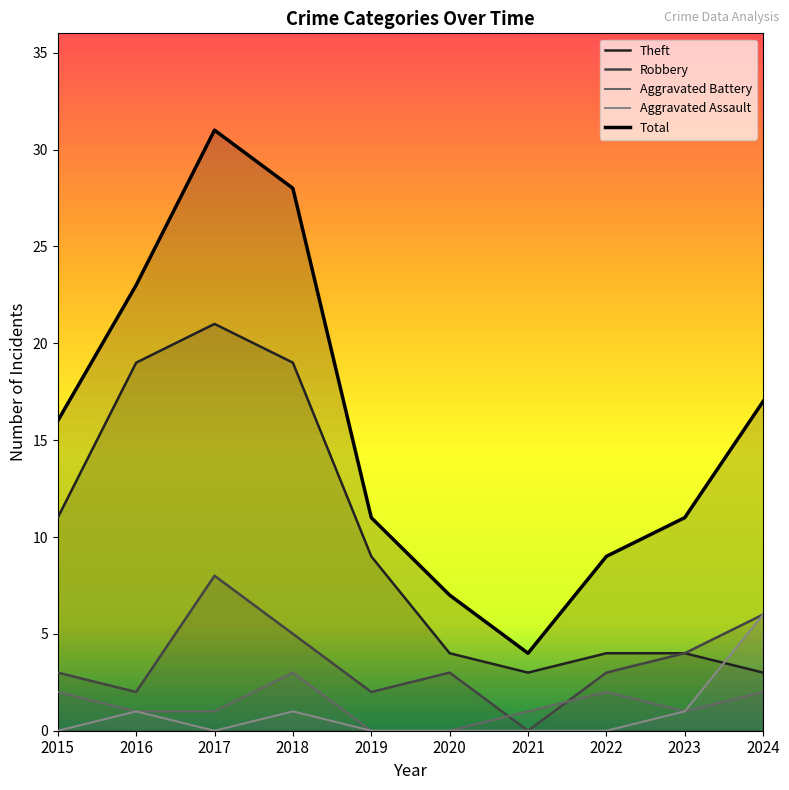

At how many categories does at least one series exceed 18?

3